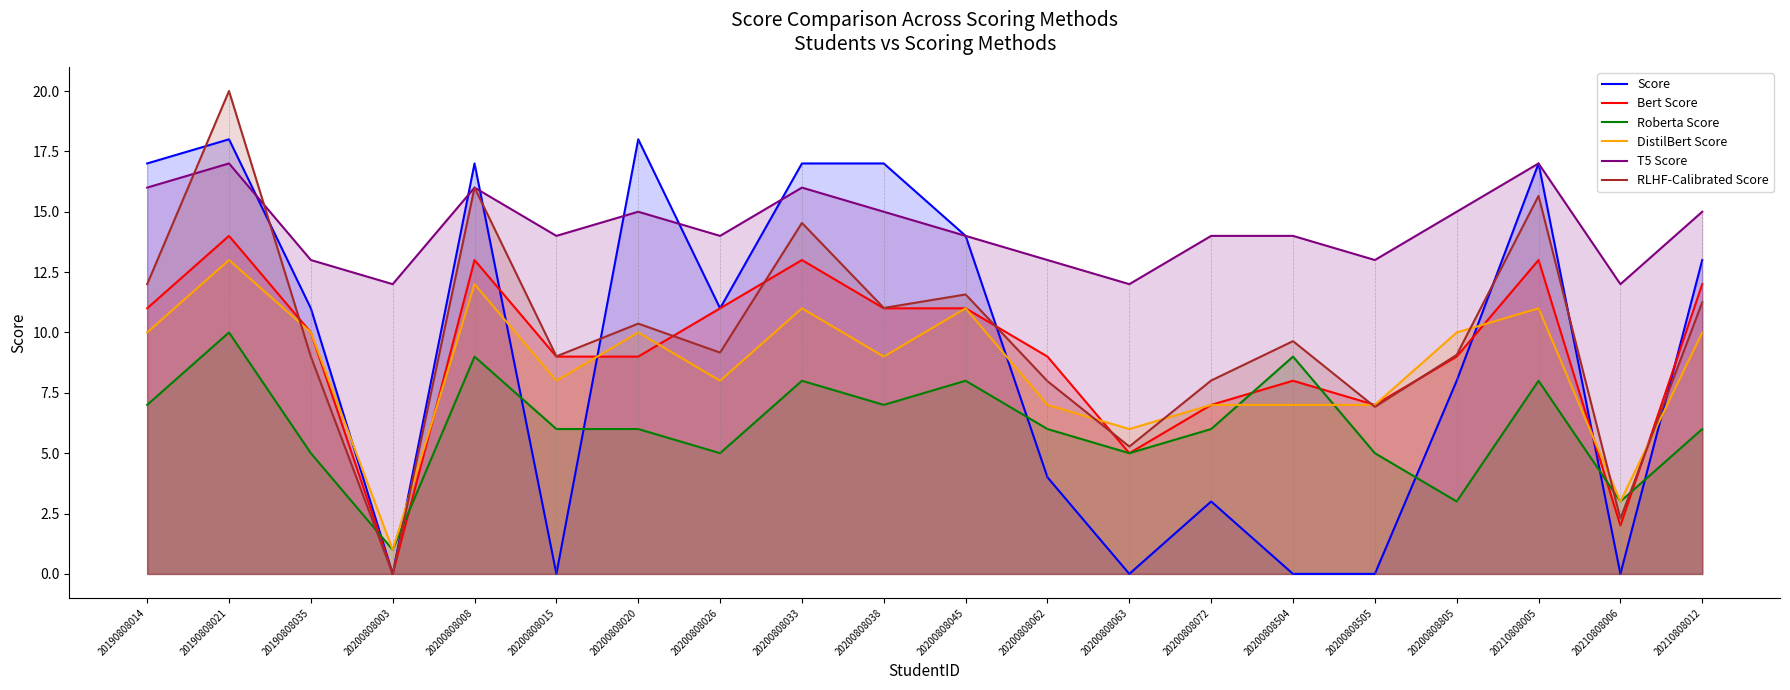

The value of Roberta Score at 20200808033 is 12.6. True or false?

False